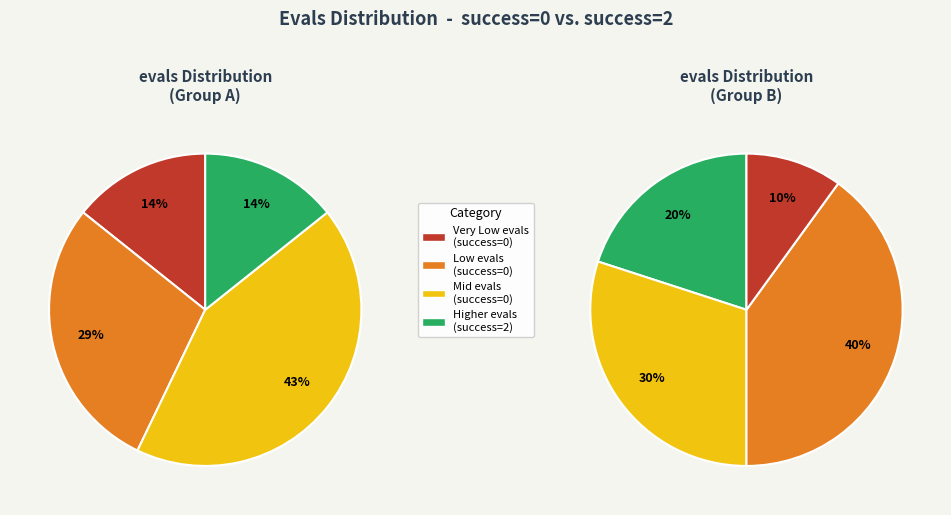

To the nearest percent, what is the difference between the 0 and 0 slice percentages?

5%